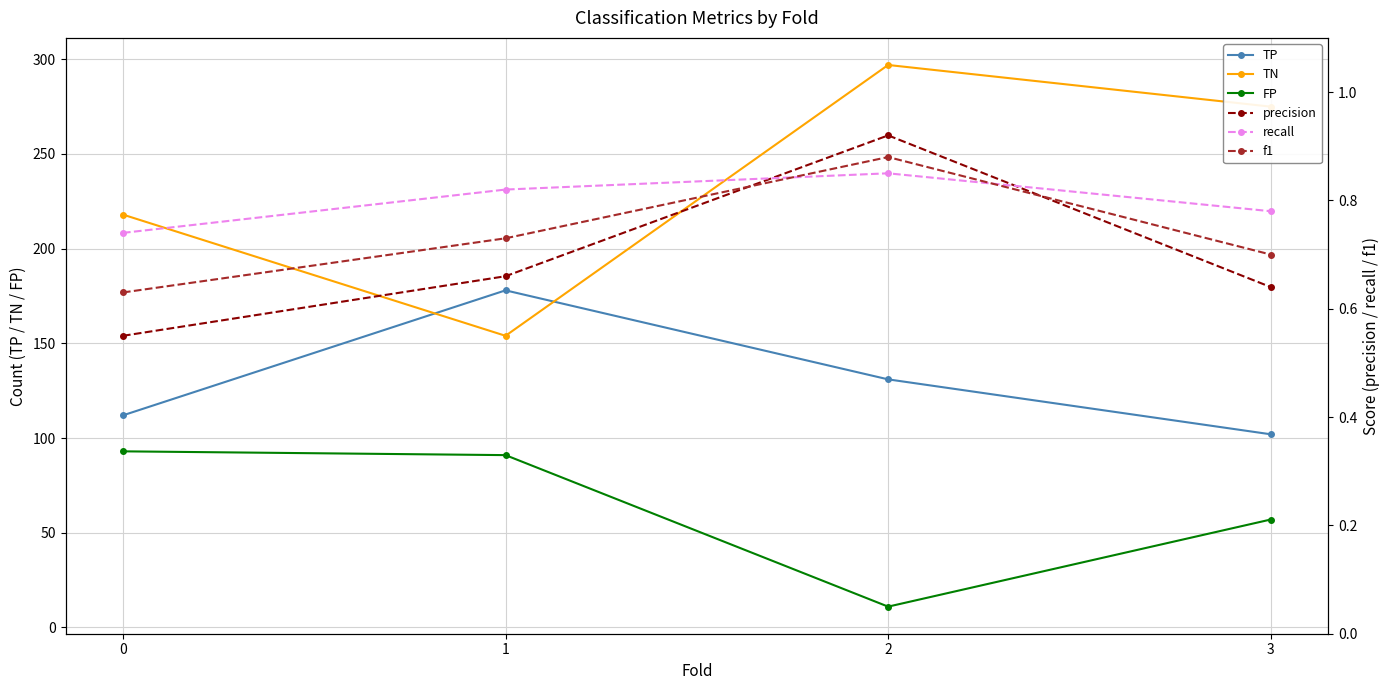

True or false: TN and f1 cross at least once.

False